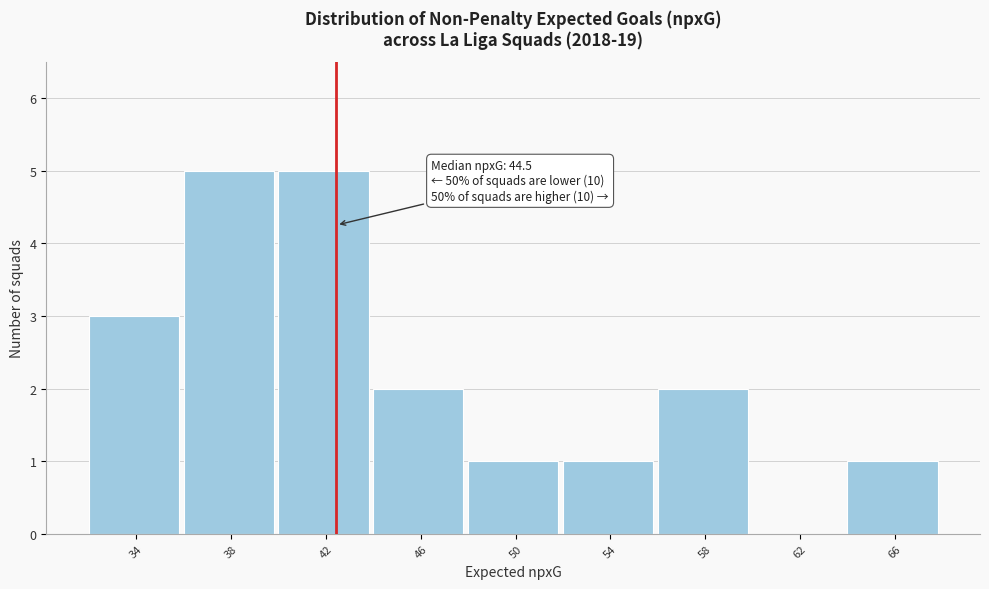

Reading left to right, extract all data points from this chart.

34=3	38=5	42=5	46=2	50=1	54=1	58=2	62=0	66=1